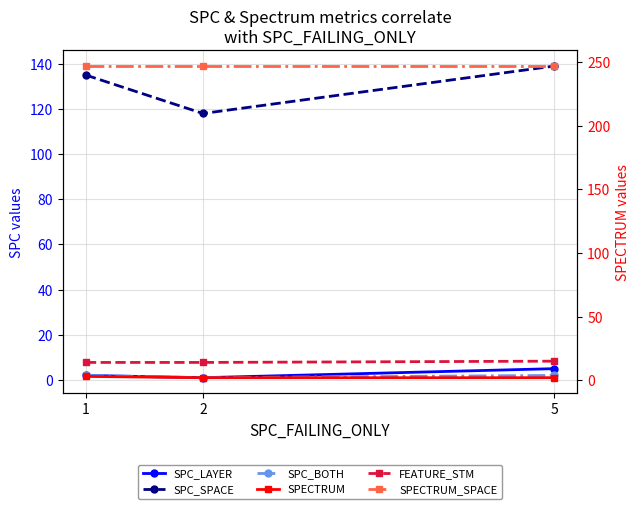

How many lines are shown in the chart?

6